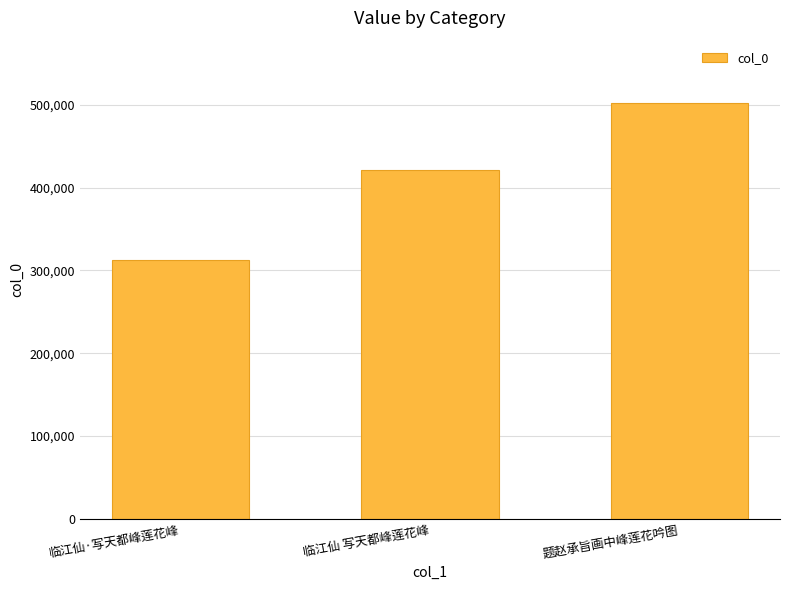

How many values are below 421609?

1